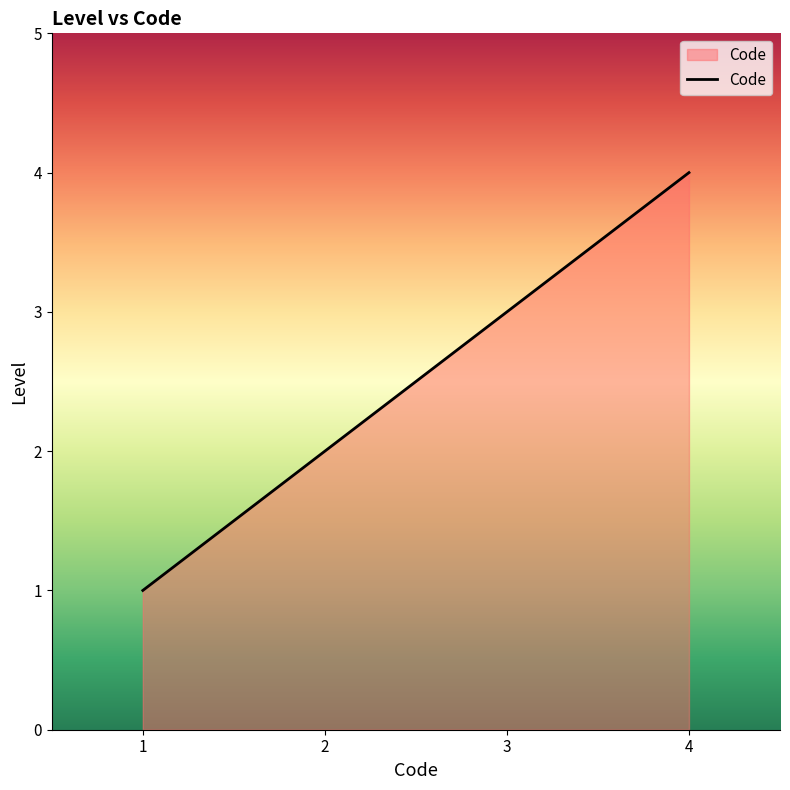

Does the chart have visible grid lines?

No